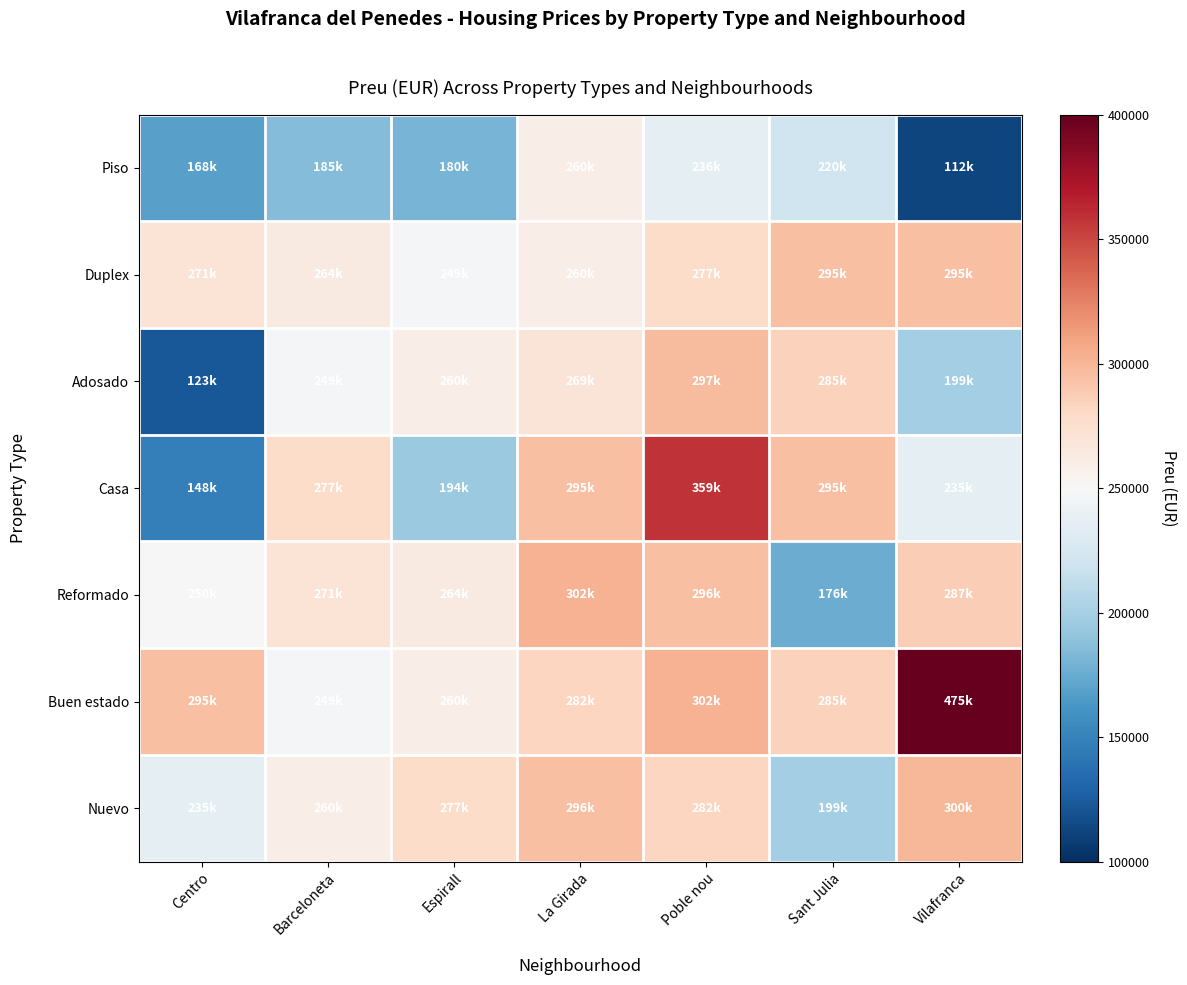

Reading left to right, what are all the values shown in this chart?

Piso: Centro=168500	Barceloneta=185000	Espirall=179950	La Girada=260000	Poble nou=236000	Sant Julia=220000	Vilafranca=112000
Duplex: Centro=270681	Barceloneta=263657	Espirall=248730	La Girada=260130	Poble nou=277020	Sant Julia=295000	Vilafranca=295000
Adosado: Centro=123000	Barceloneta=248730	Espirall=260130	La Girada=269000	Poble nou=297182	Sant Julia=285000	Vilafranca=199000
Casa: Centro=148000	Barceloneta=277020	Espirall=194474	La Girada=295000	Poble nou=358672	Sant Julia=295000	Vilafranca=235000
Reformado: Centro=250000	Barceloneta=270681	Espirall=263657	La Girada=302358	Poble nou=295688	Sant Julia=176000	Vilafranca=287000
Buen estado: Centro=295000	Barceloneta=248730	Espirall=260130	La Girada=281761	Poble nou=302358	Sant Julia=285000	Vilafranca=475000
Nuevo: Centro=235000	Barceloneta=260130	Espirall=277020	La Girada=295688	Poble nou=281761	Sant Julia=199000	Vilafranca=300000